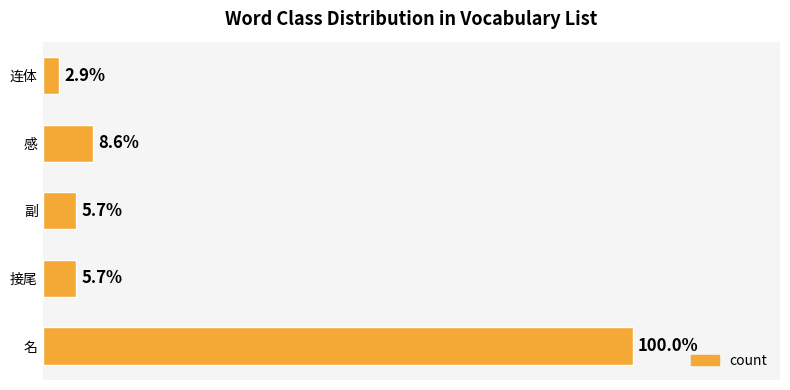

Are the bars horizontal?

Yes